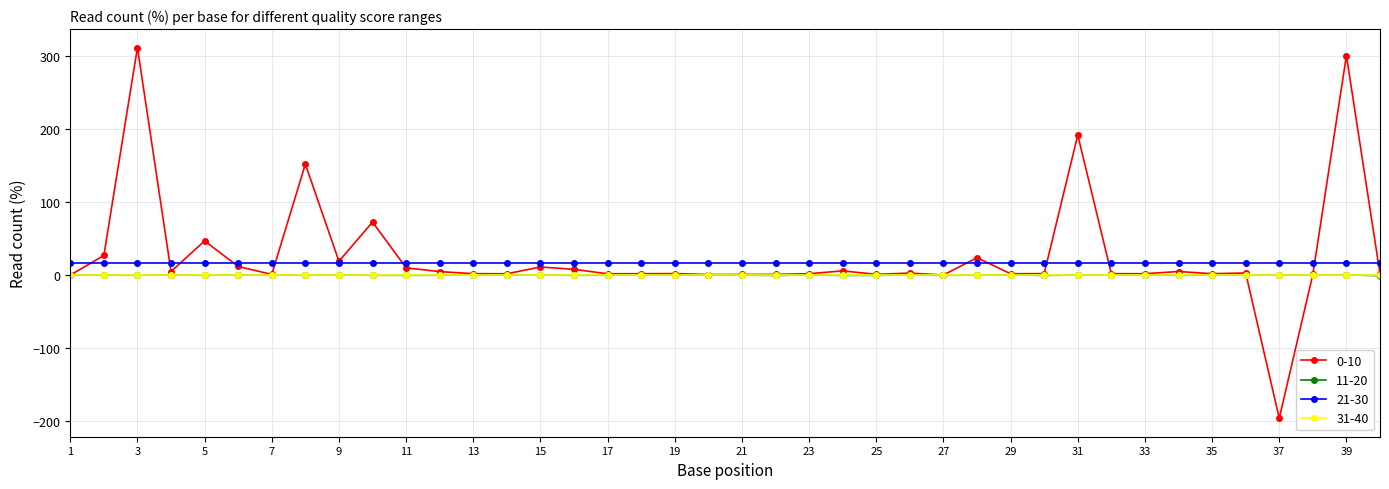

True or false: 21-30 and 11-20 intersect in this chart.

False